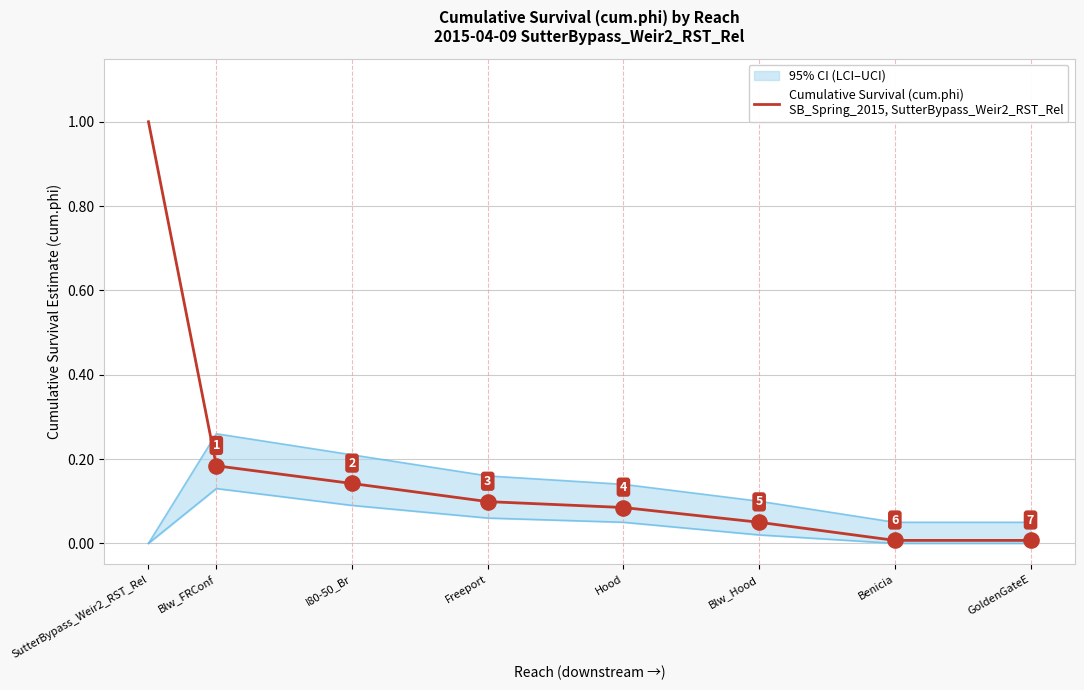

What is the change in value from SutterBypass_Weir2_RST_Rel to GoldenGateE?

-1.0